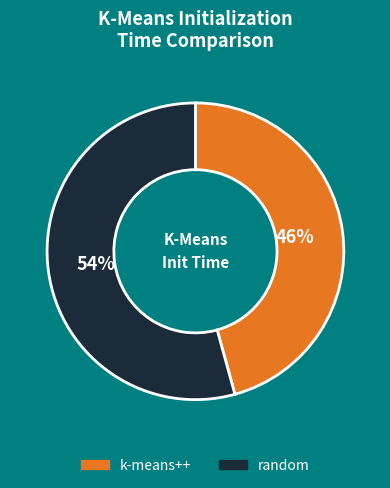

To the nearest percent, what is the average slice percentage?

50%